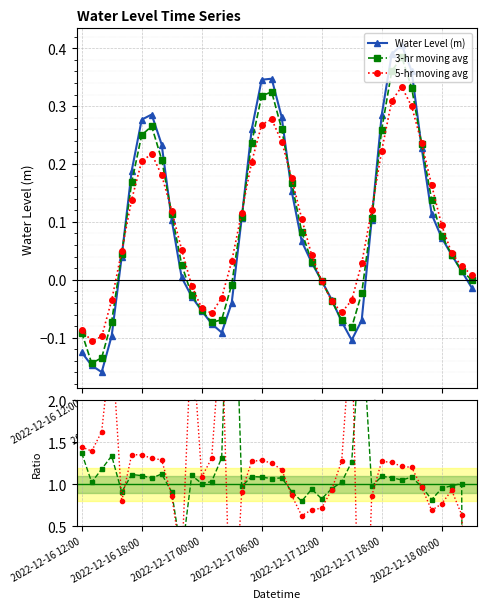

What is the minimum value for Water Level (m)?

-0.2